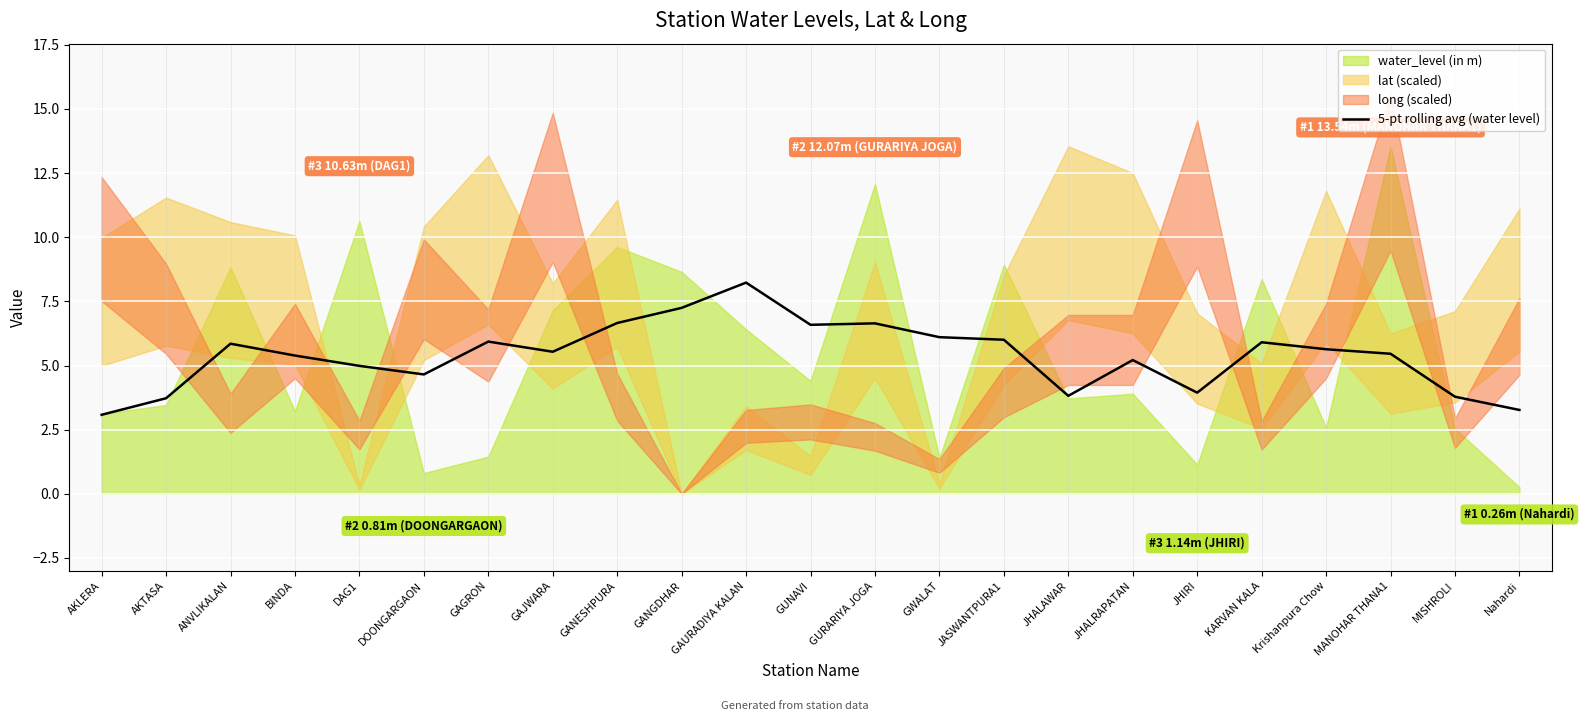

The 5-pt rolling avg (water level) series shows 6.6 at GUNAVI. True or false?

True